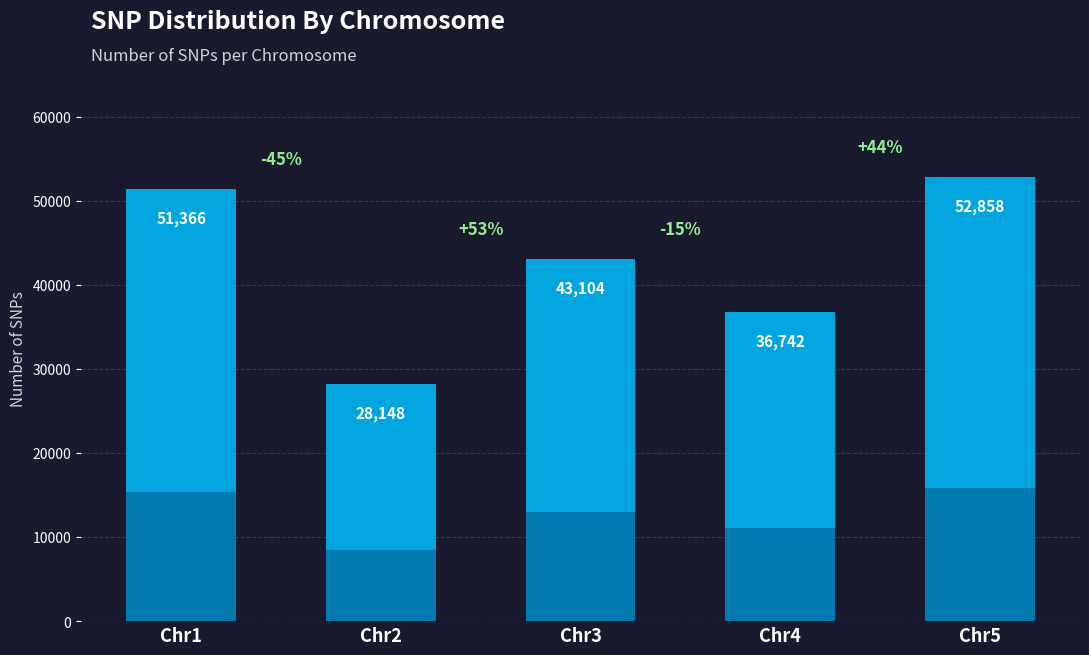

Rank the categories by value from highest to lowest.

Chr5, Chr1, Chr3, Chr4, Chr2